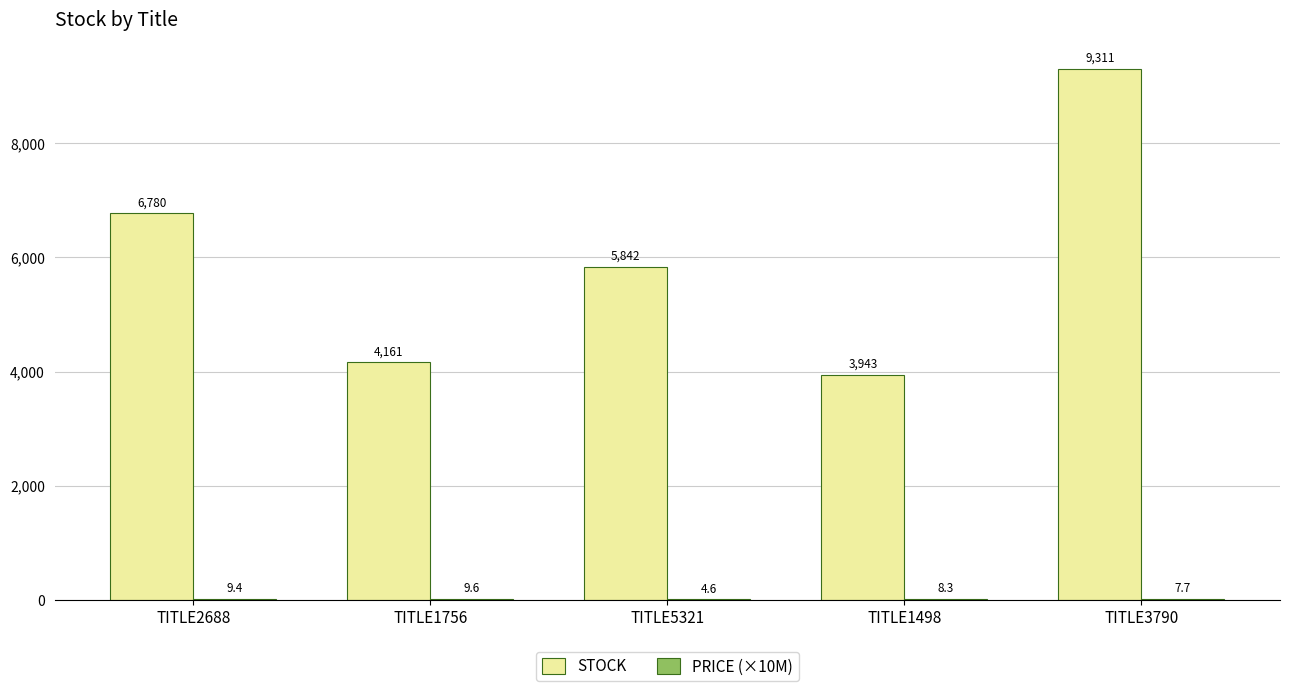

Which series has the largest total across all categories?

STOCK